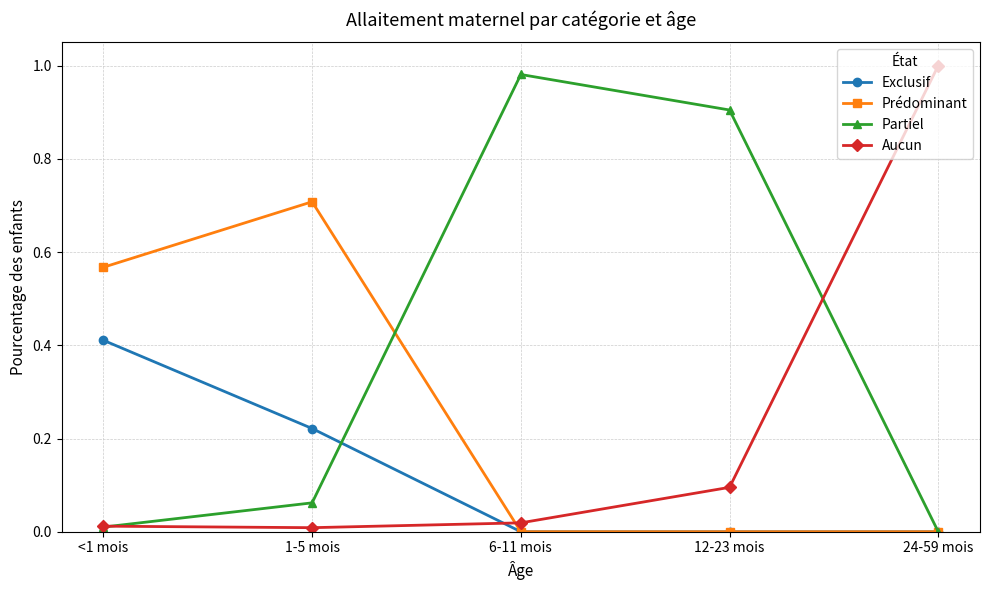

True or false: Partiel has more than 2 points higher than both neighbors.

False